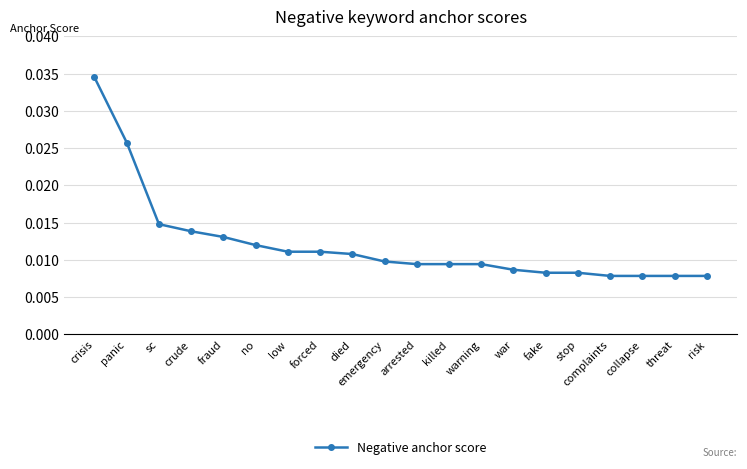

What position from the left is no?

6